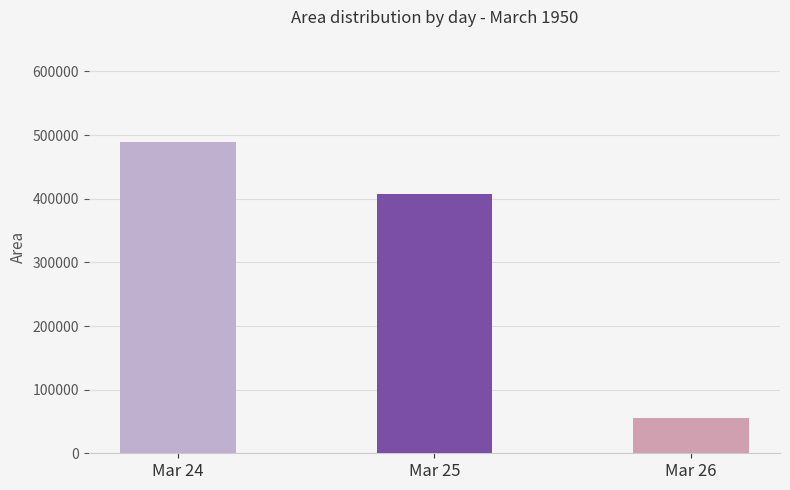

Count the number of data series in this chart.

1